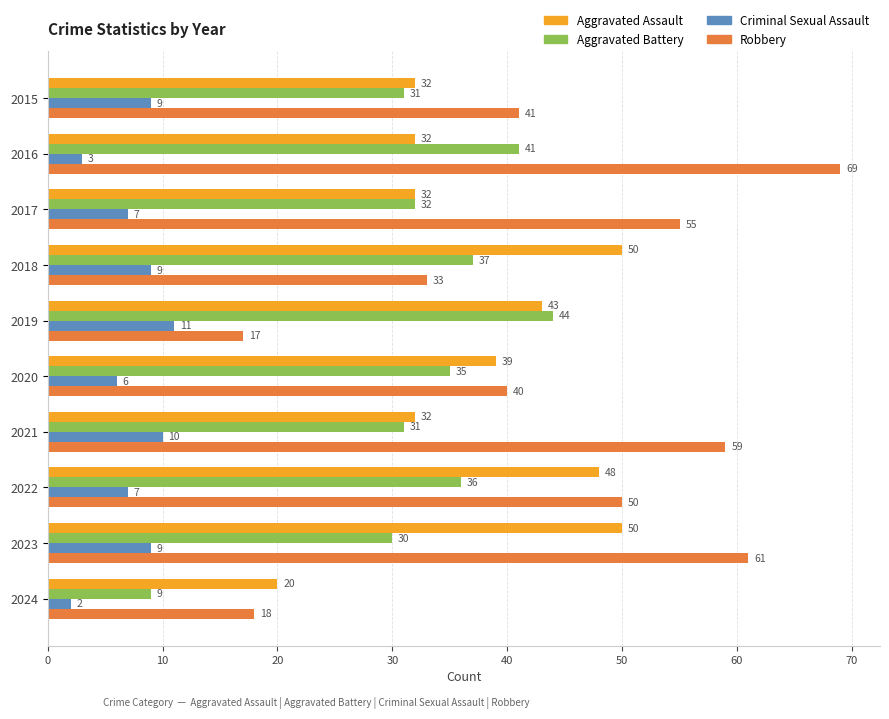

What is the difference between the second highest and second lowest values in the Aggravated Battery series?

11